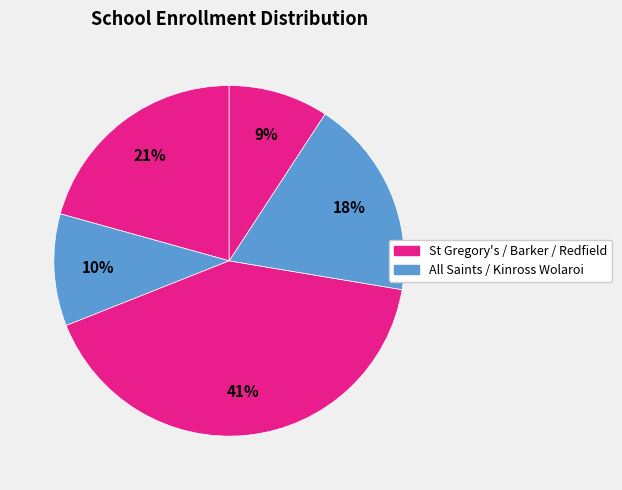

How many segments does this pie chart have?

5